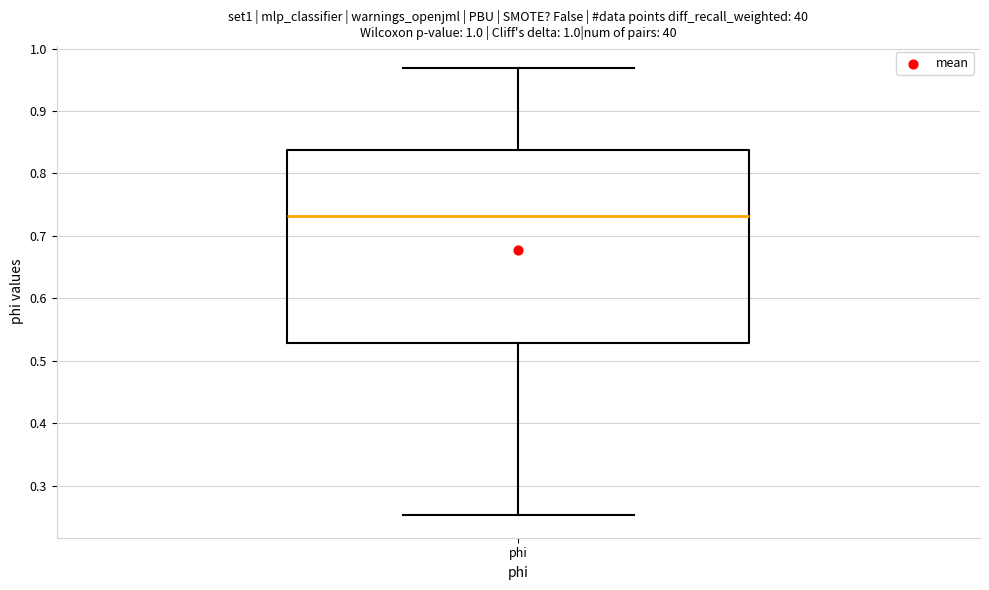

Where does the lower whisker of the box for phi end on the y-axis? The values are not printed on the chart, so give them approximately, as read against the axis.

0.25